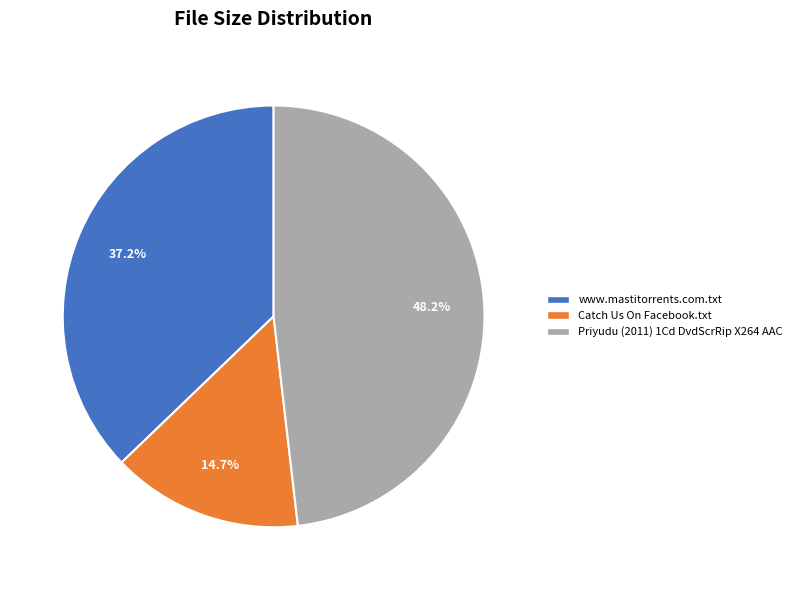

Does Catch Us On Facebook.txt account for over 50% of the chart?

No